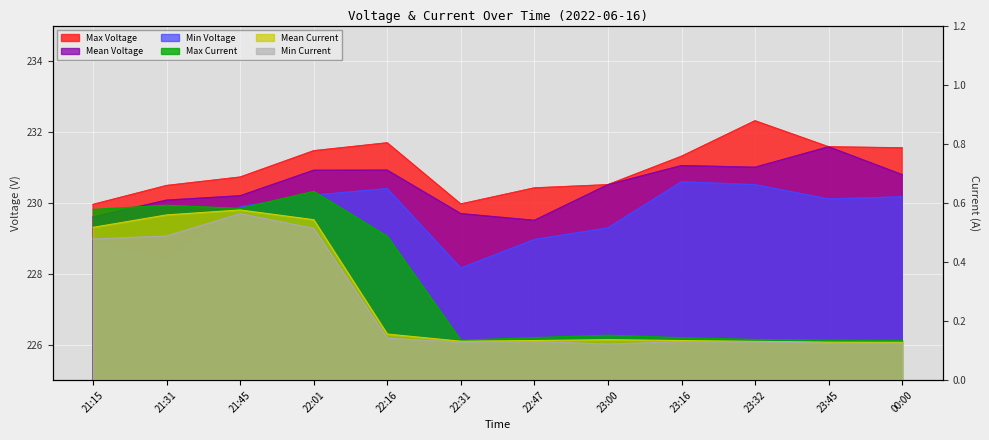

What is the difference between the highest and lowest values at 22:01?

231.0